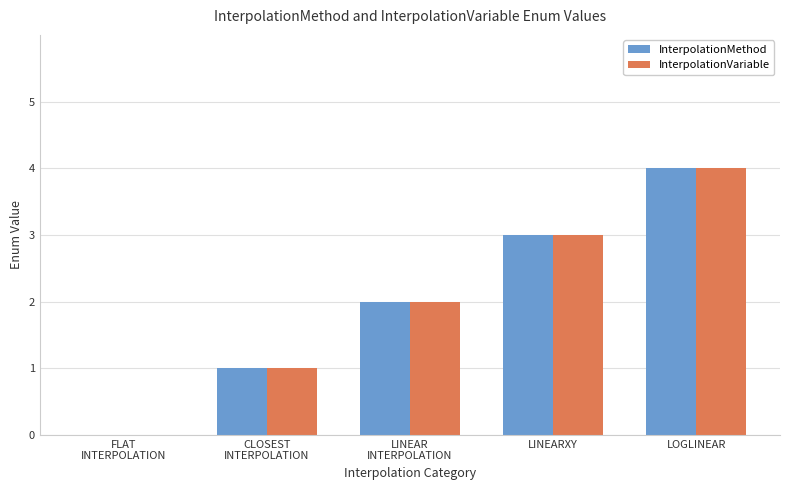

Which category has the highest value in the InterpolationVariable series?

LOGLINEAR